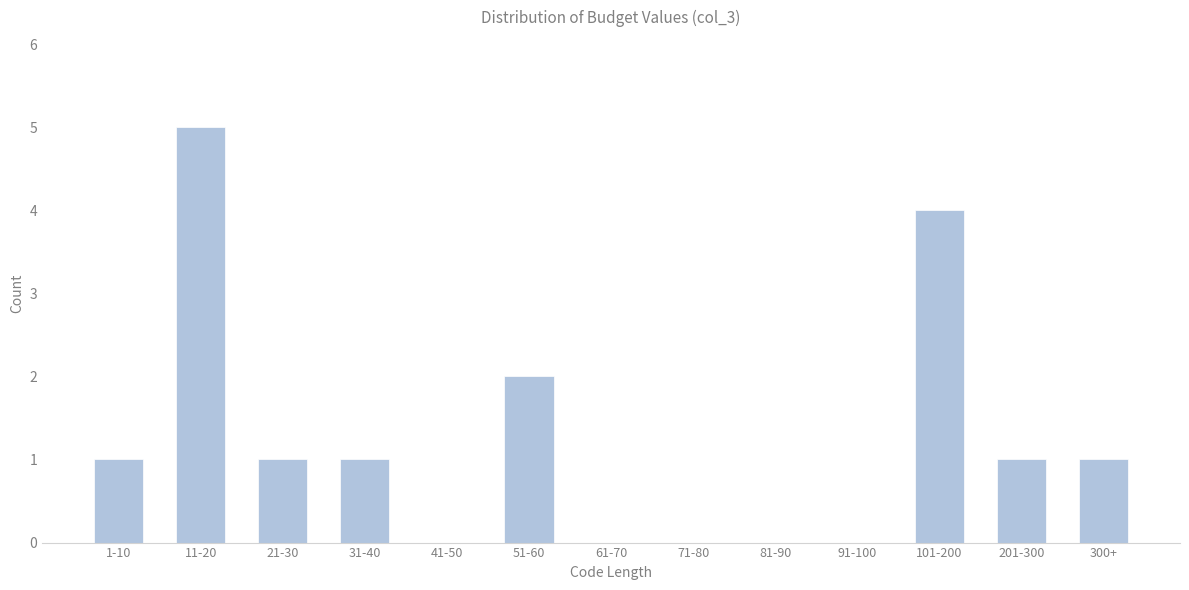

Reading left to right, transcribe all the data shown in this chart.

1-10=1	11-20=5	21-30=1	31-40=1	41-50=0	51-60=2	61-70=0	71-80=0	81-90=0	91-100=0	101-200=4	201-300=1	300+=1